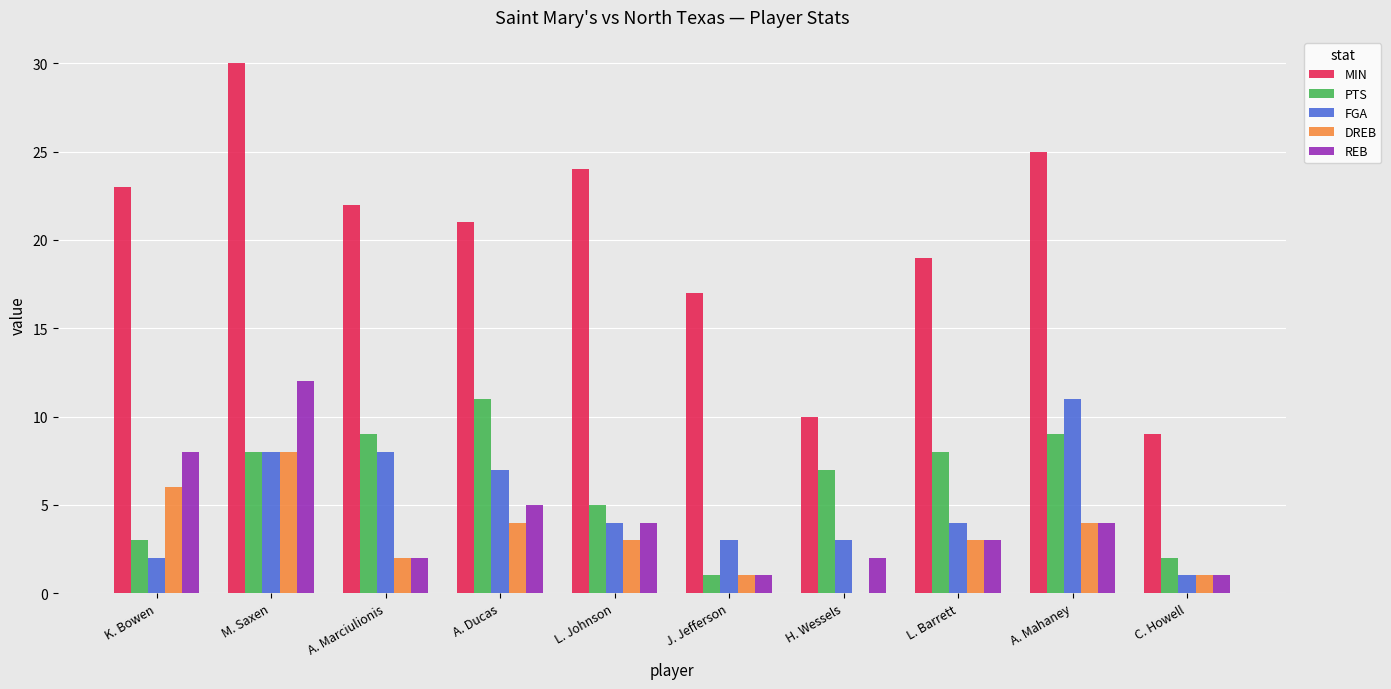

What is the approximate value of DREB at J. Jefferson?

1